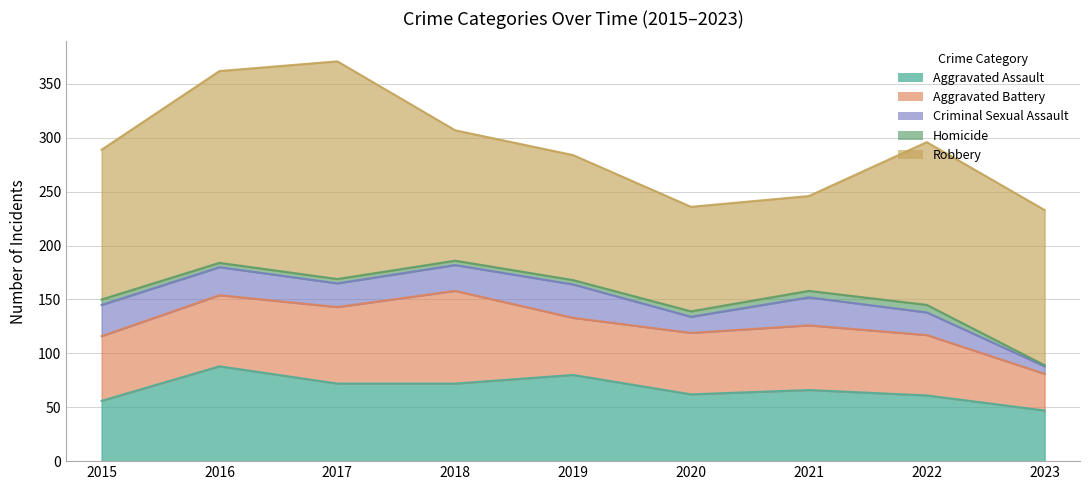

Does the chart display data point markers on the line(s)?

No